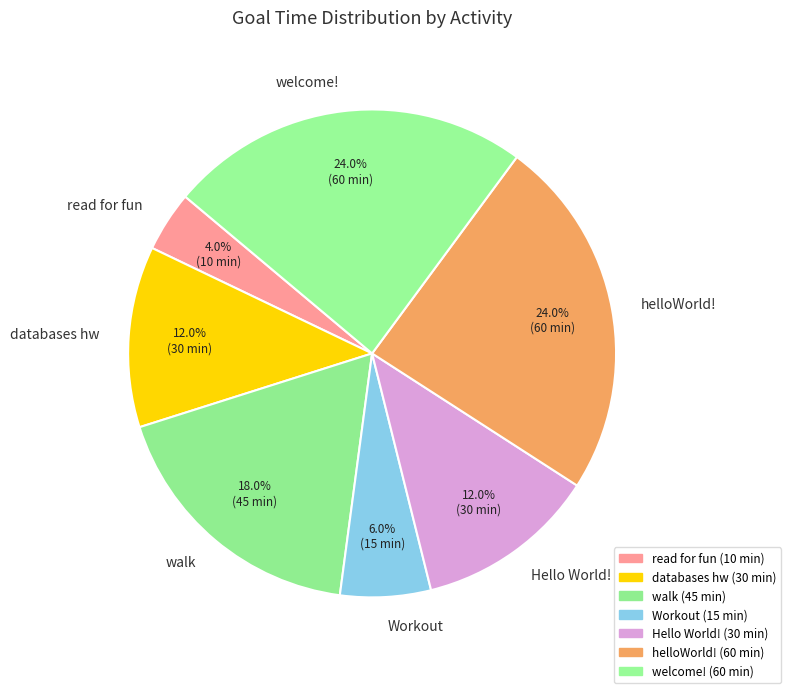

How many segments does this pie chart have?

7